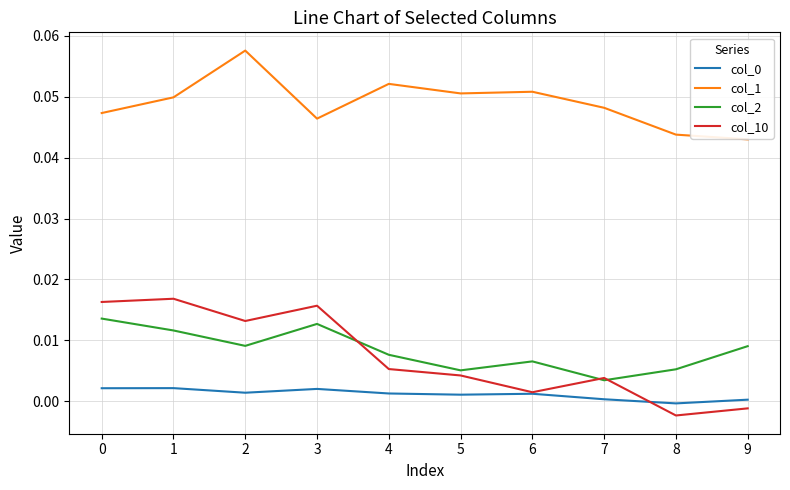

Does the chart display data point markers on the line(s)?

No